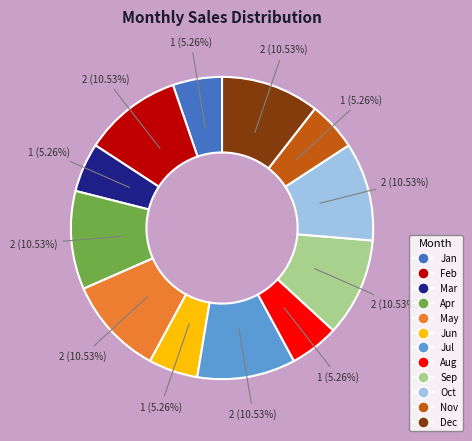

How many segments does this pie chart have?

12